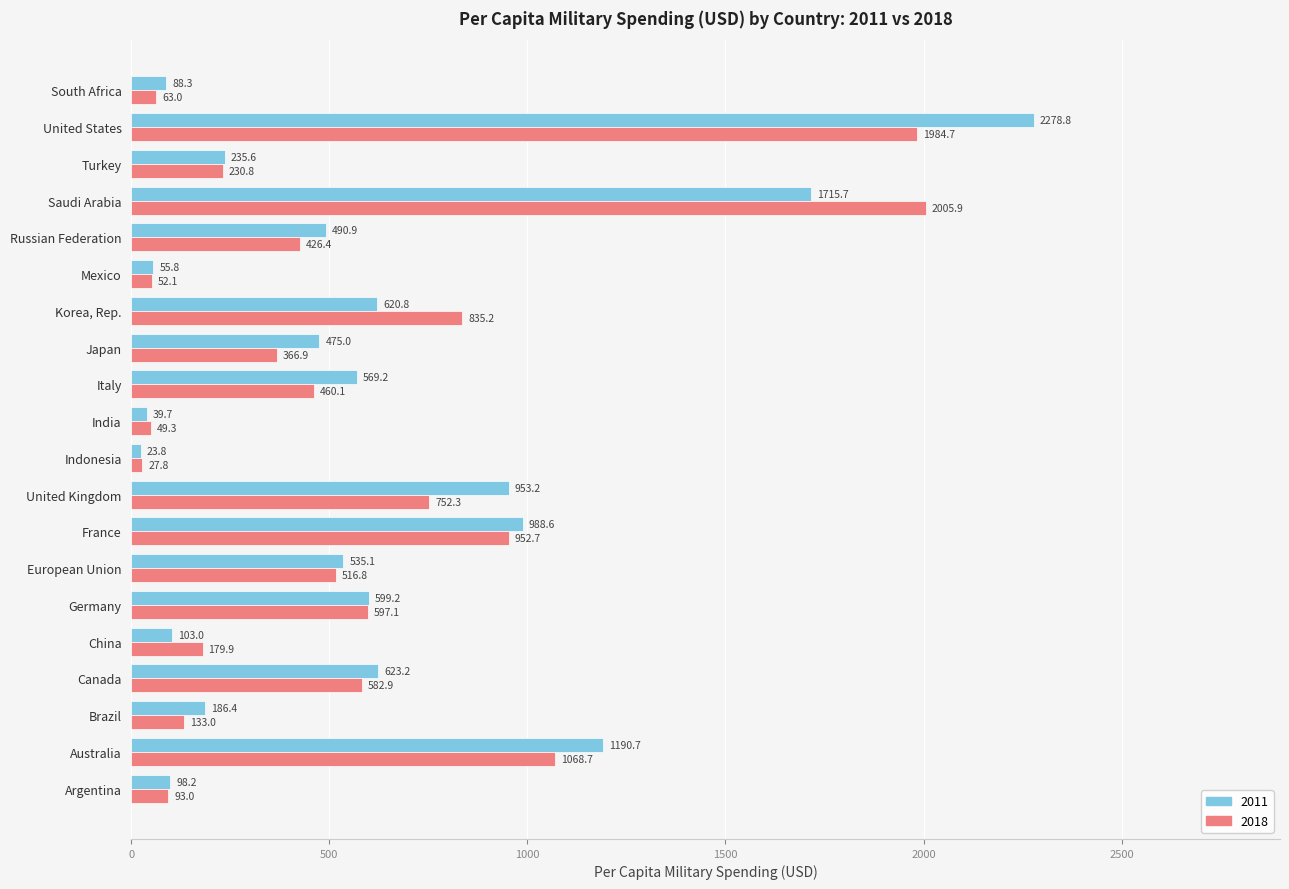

Read the 2018 value at Russian Federation.

426.4